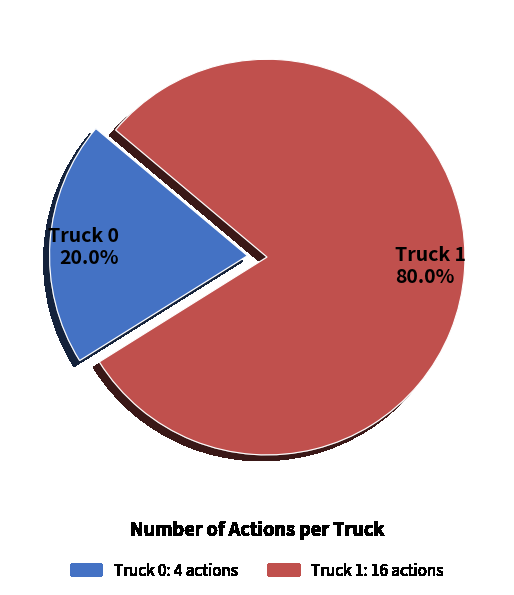

Which category accounts for the majority?

Truck 1